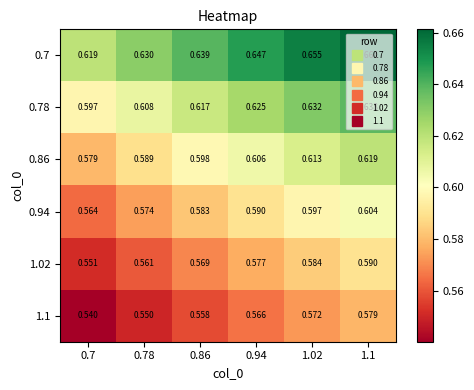

Is the value of 0.78 at 0.86 greater than the value of 0.7 at 1.02?

No